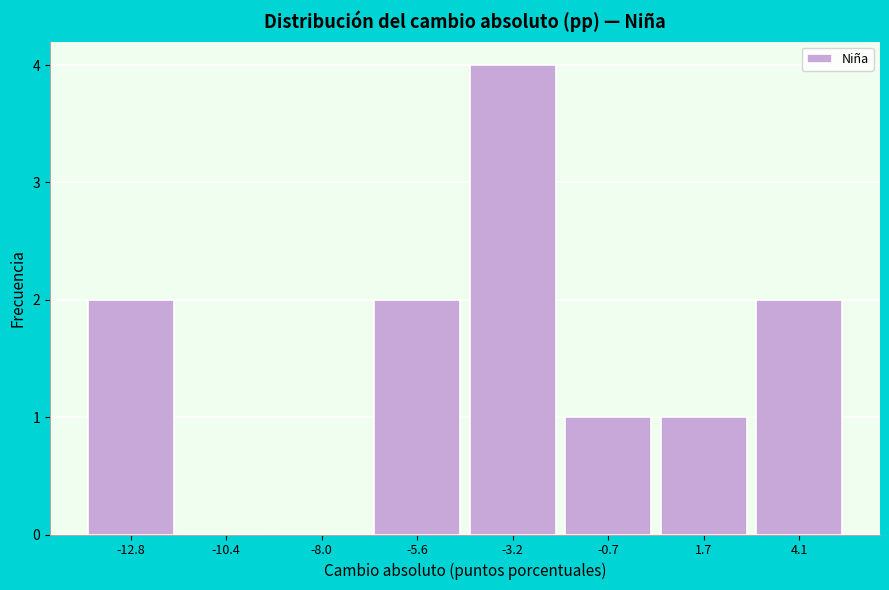

Reading left to right, transcribe this chart: for each bar, give the range it covers on the x-axis and its height. Neither the bar edges nor the heights are printed on the chart, so give them approximately, as read against the axes.

-14.0 to -11.5: 2
-11.5 to -9.0: 0
-9.0 to -7.0: 0
-7.0 to -4.5: 2
-4.5 to -2.0: 4
-2.0 to 0.5: 1
0.5 to 3.0: 1
3.0 to 5.5: 2